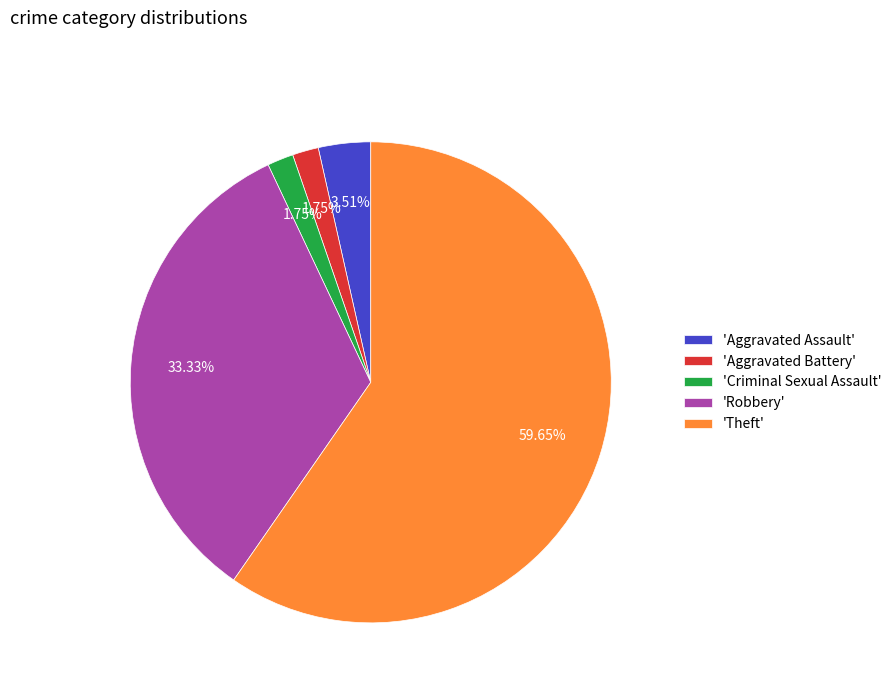

Is the sum of 'Theft' and 'Criminal Sexual Assault' greater than half?

Yes